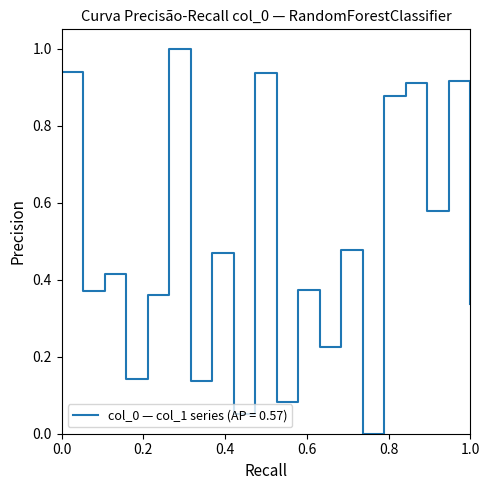

What is the difference between the maximum and minimum values?

1.0